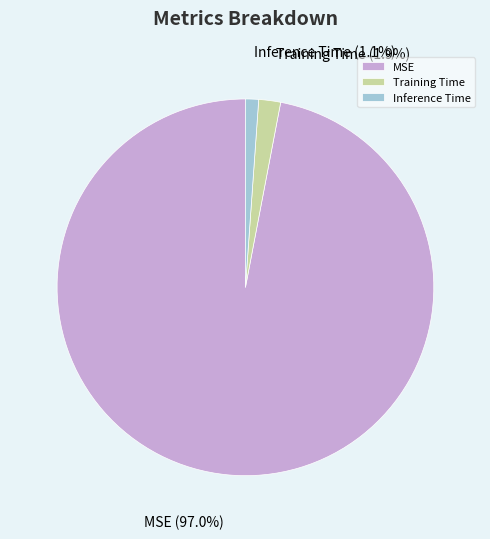

To the nearest percent, what is the difference between the Training Time and MSE slice percentages?

95%